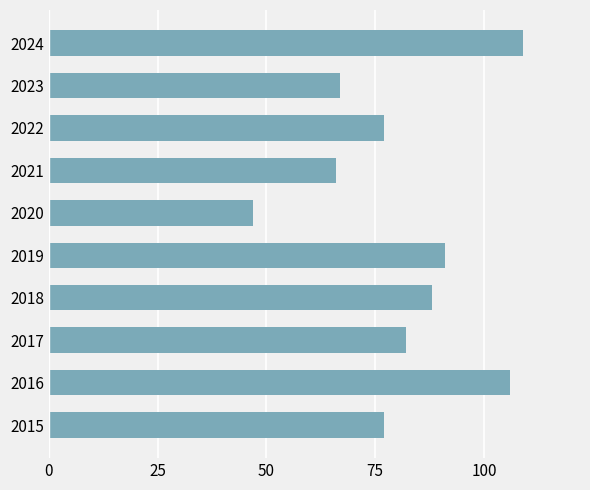

The chart shows a value of 77 at 2022. True or false?

True